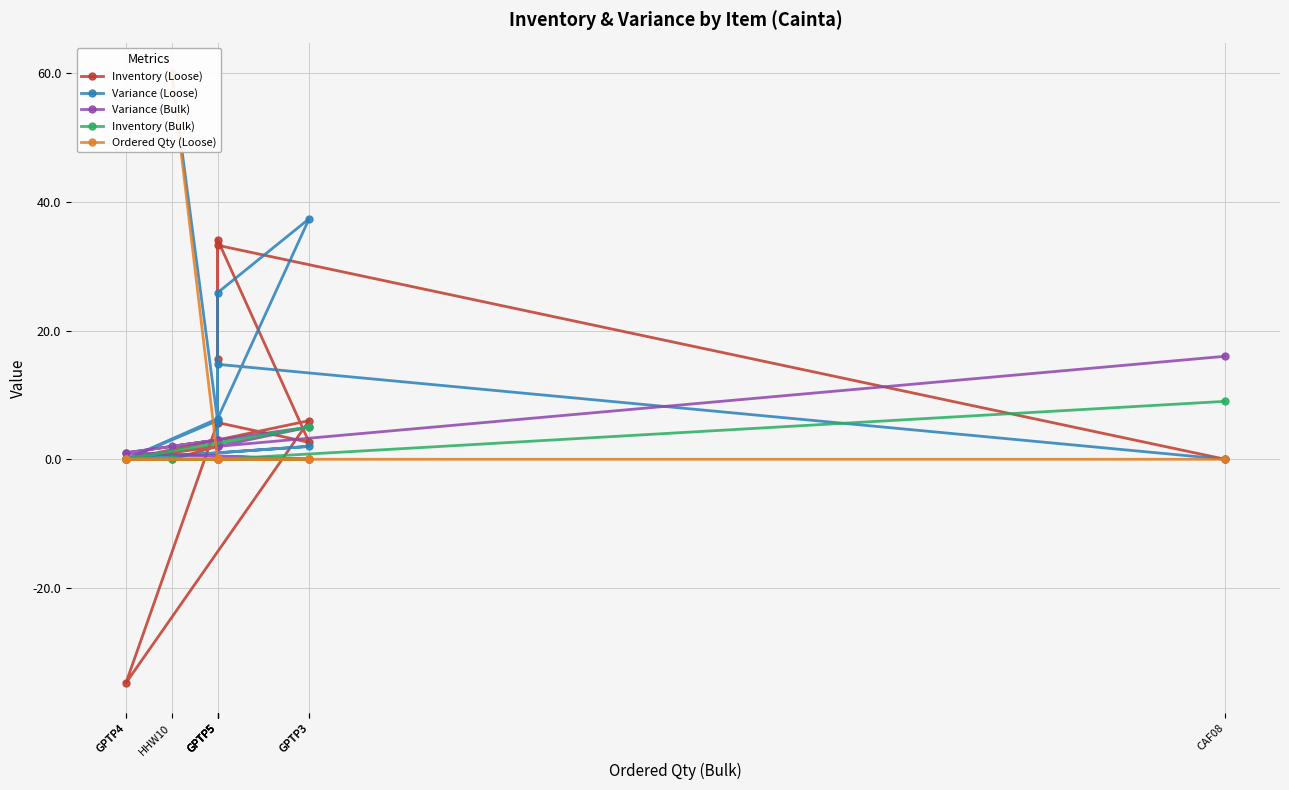

Reading left to right, transcribe all the data shown in this chart.

Inventory (Loose): CAF08=0.0	GPTP5=33.2	GPTP5=15.6	GPTP5=34.1	GPTP3=2.6	GPTP5=5.7	GPTP4=-34.8	GPTP3=6.0	GPTP4=0.0	GPTP5=2.0	HHW10=0.0
Variance (Loose): CAF08=0.0	GPTP5=14.8	GPTP5=2.4	GPTP5=25.9	GPTP3=37.4	GPTP5=6.3	GPTP4=0.0	GPTP3=2.0	GPTP4=0.0	GPTP5=6.0	HHW10=60.0
Variance (Bulk): CAF08=16.0	GPTP5=2.0	GPTP5=2.0	GPTP5=2.0	GPTP3=5.0	GPTP5=3.0	GPTP4=1.0	GPTP3=0.0	GPTP4=1.0	GPTP5=3.0	HHW10=2.0
Inventory (Bulk): CAF08=9.0	GPTP5=0.0	GPTP5=0.0	GPTP5=0.0	GPTP3=0.0	GPTP5=0.0	GPTP4=0.0	GPTP3=5.0	GPTP4=0.0	GPTP5=0.0	HHW10=0.0
Ordered Qty (Loose): CAF08=0.0	GPTP5=0.0	GPTP5=0.0	GPTP5=0.0	GPTP3=0.0	GPTP5=0.0	GPTP4=0.0	GPTP3=0.0	GPTP4=0.0	GPTP5=0.0	HHW10=60.0